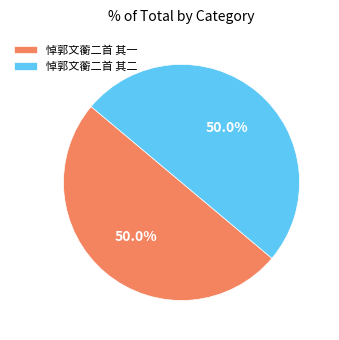

How many segments does this pie chart have?

2